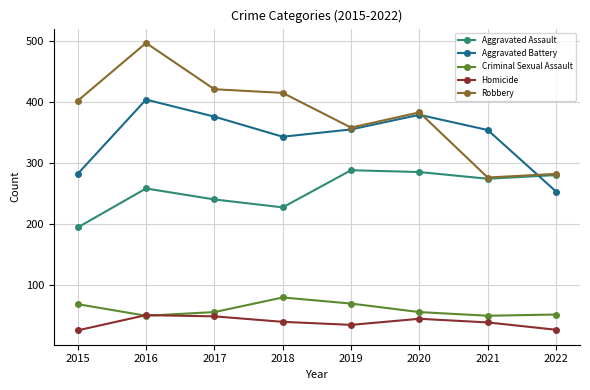

At 2018, list the series in order from smallest to largest.

Homicide, Criminal Sexual Assault, Aggravated Assault, Aggravated Battery, Robbery